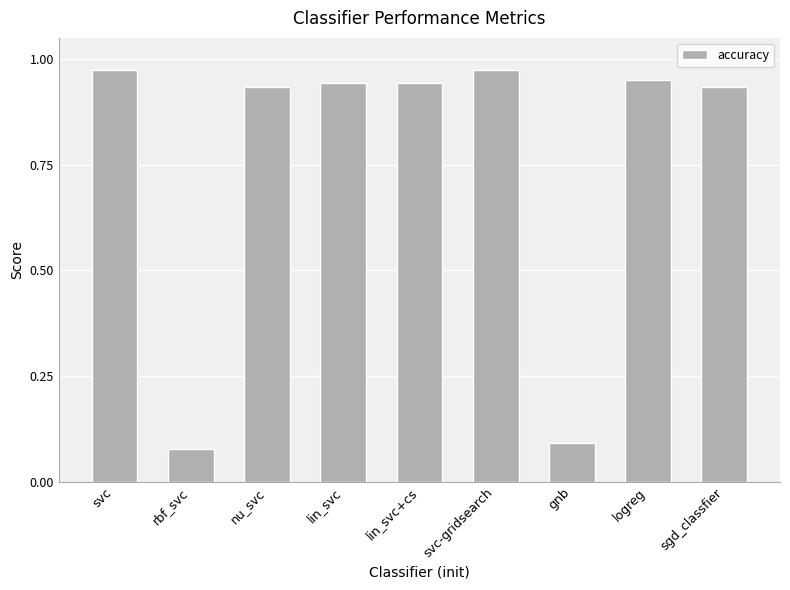

What is the sum of all values?

6.8